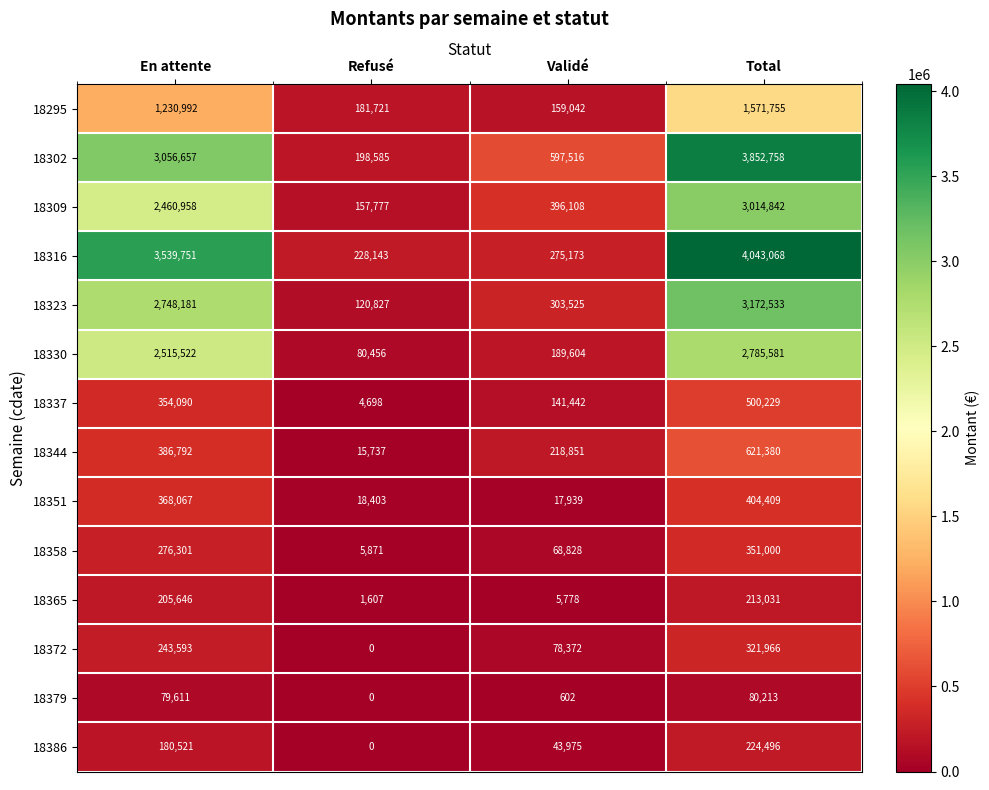

At which label does 18302 reach its peak?

Total